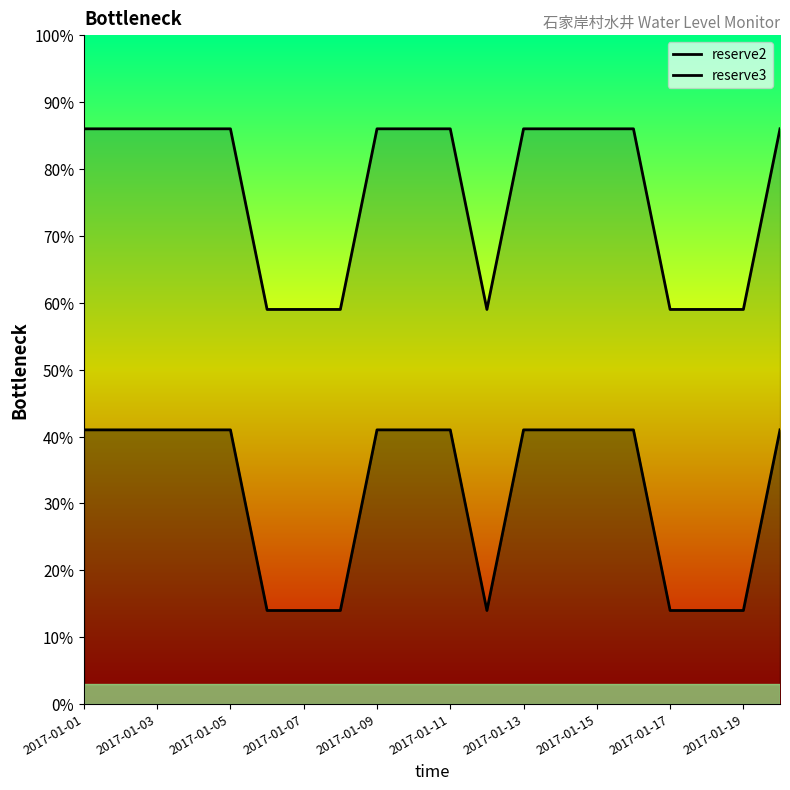

In reserve2, how many points are lower than both neighbors (excluding endpoints)?

1